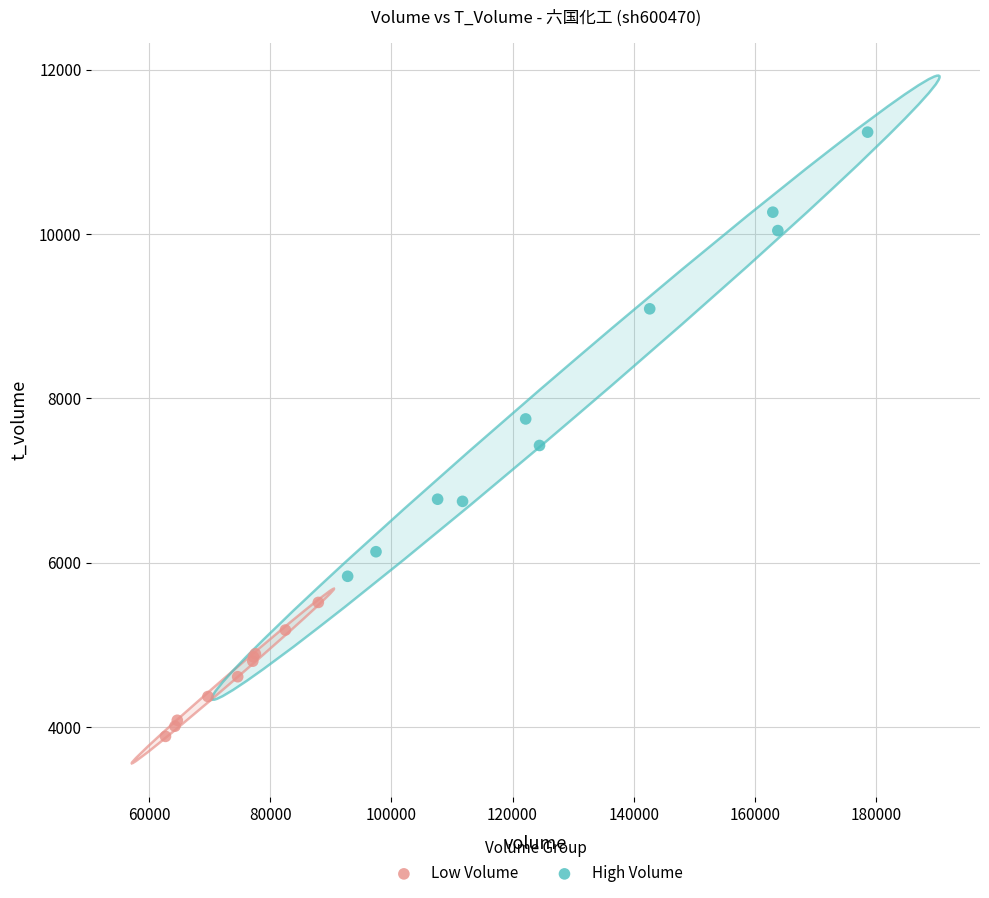

Which series reaches the maximum Y coordinate?

High Volume